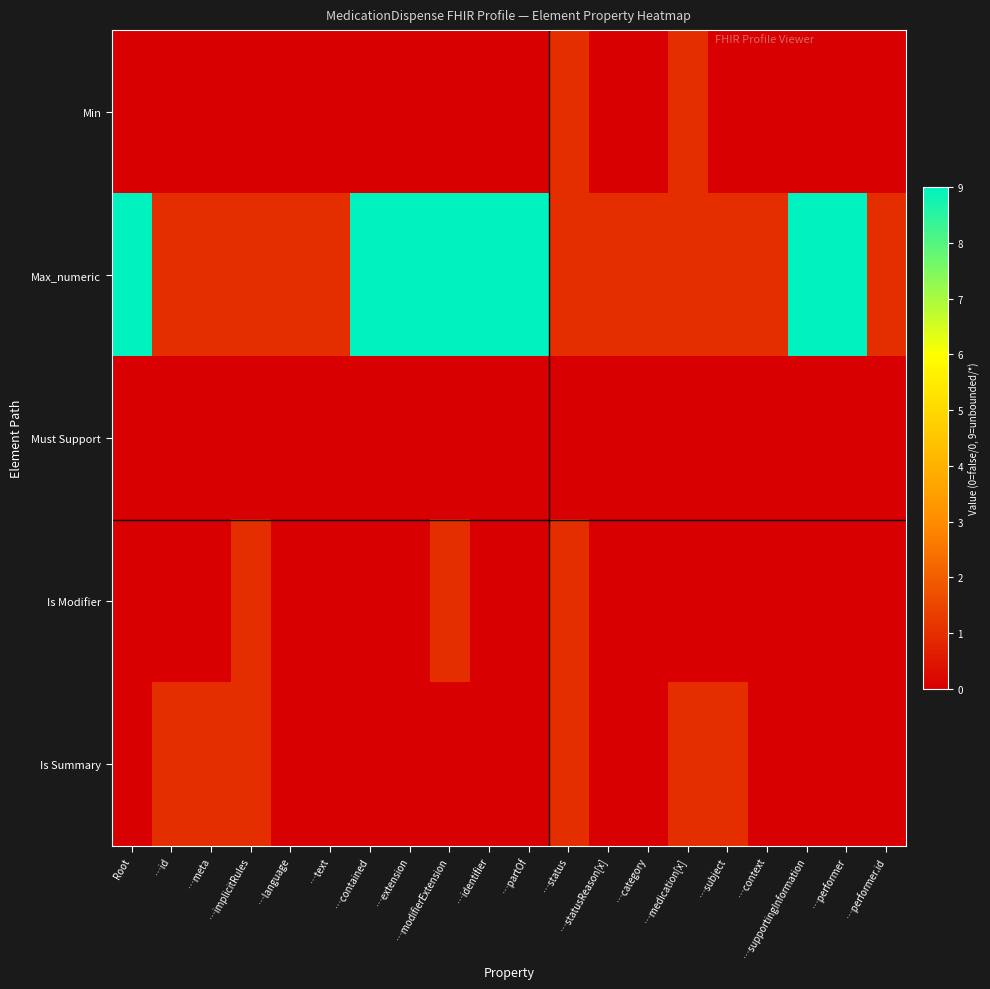

Reading left to right, list all the values displayed in this chart.

Min: Root=0	…id=0	…meta=0	…implicitRules=0	…language=0	…text=0	…contained=0	…extension=0	…modifierExtension=0	…identifier=0	…partOf=0	…status=1	…statusReason[x]=0	…category=0	…medication[x]=1	…subject=0	…context=0	…supportingInformation=0	…performer=0	…performer.id=0
Max_numeric: Root=9	…id=1	…meta=1	…implicitRules=1	…language=1	…text=1	…contained=9	…extension=9	…modifierExtension=9	…identifier=9	…partOf=9	…status=1	…statusReason[x]=1	…category=1	…medication[x]=1	…subject=1	…context=1	…supportingInformation=9	…performer=9	…performer.id=1
Must Support: Root=0	…id=0	…meta=0	…implicitRules=0	…language=0	…text=0	…contained=0	…extension=0	…modifierExtension=0	…identifier=0	…partOf=0	…status=0	…statusReason[x]=0	…category=0	…medication[x]=0	…subject=0	…context=0	…supportingInformation=0	…performer=0	…performer.id=0
Is Modifier: Root=0	…id=0	…meta=0	…implicitRules=1	…language=0	…text=0	…contained=0	…extension=0	…modifierExtension=1	…identifier=0	…partOf=0	…status=1	…statusReason[x]=0	…category=0	…medication[x]=0	…subject=0	…context=0	…supportingInformation=0	…performer=0	…performer.id=0
Is Summary: Root=0	…id=1	…meta=1	…implicitRules=1	…language=0	…text=0	…contained=0	…extension=0	…modifierExtension=0	…identifier=0	…partOf=0	…status=1	…statusReason[x]=0	…category=0	…medication[x]=1	…subject=1	…context=0	…supportingInformation=0	…performer=0	…performer.id=0